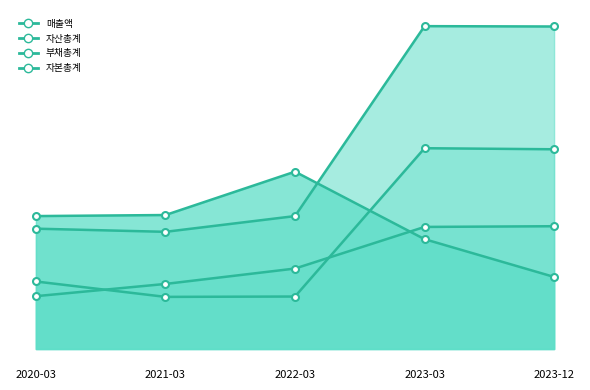

Rank the categories by 매출액 value from highest to lowest.

2022-03, 2021-03, 2020-03, 2023-03, 2023-12